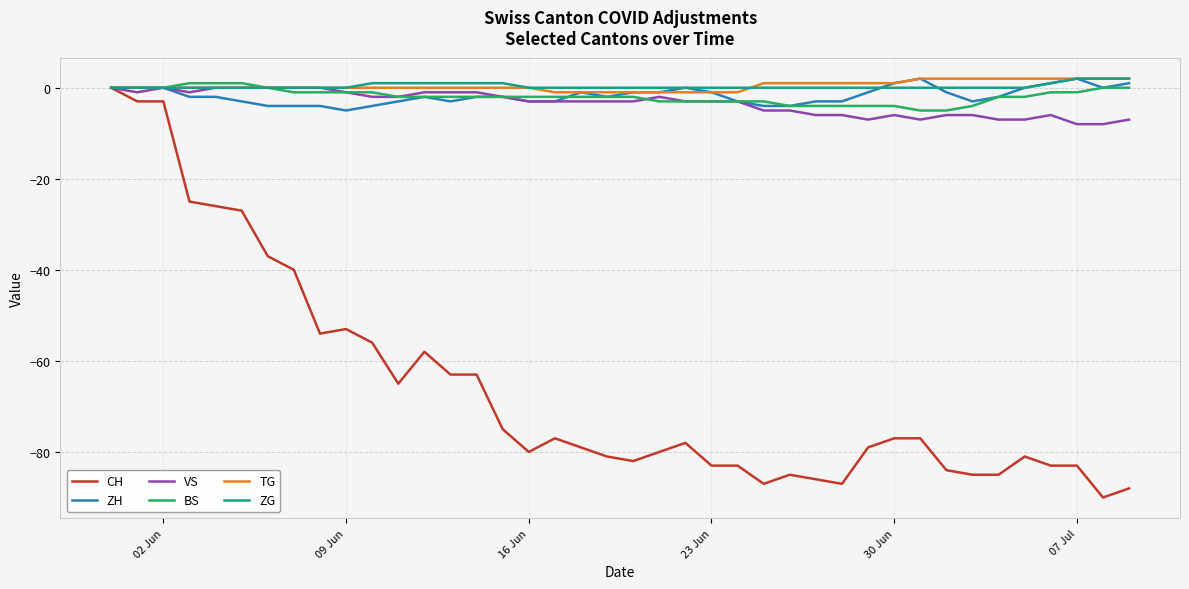

True or false: VS has more than 0 interior local peaks.

True